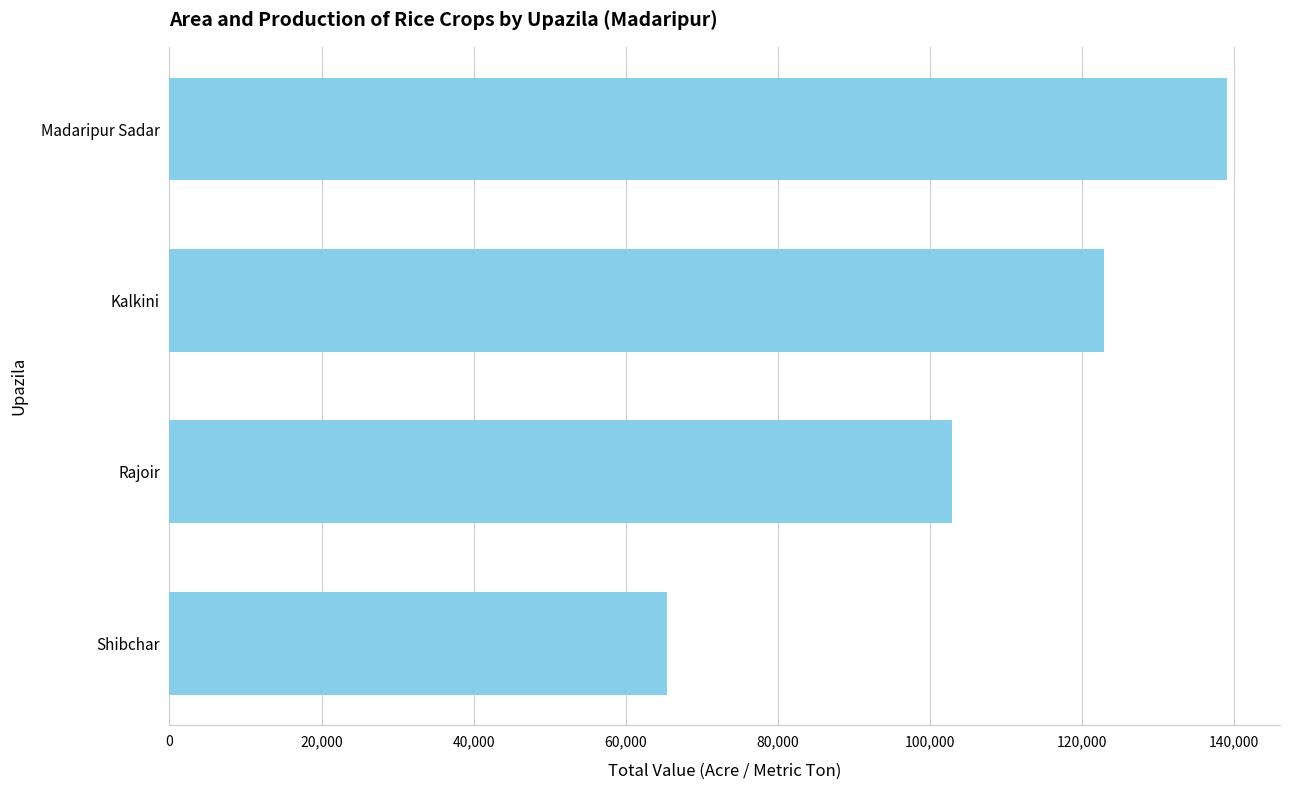

Does the chart contain stacked bars?

No